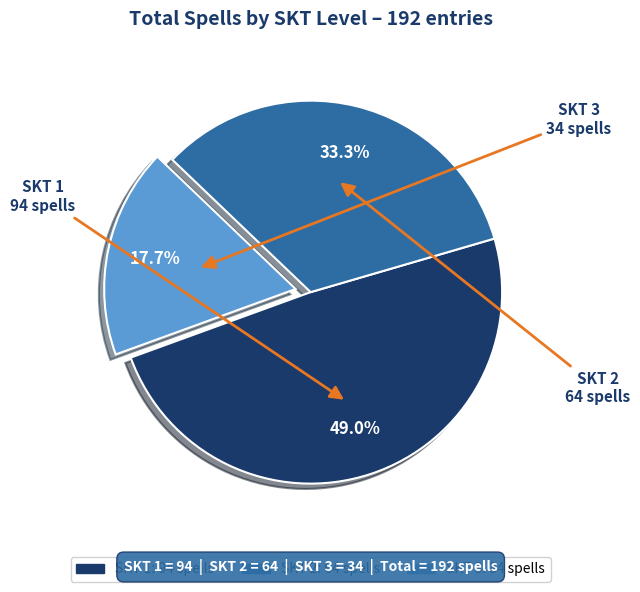

Is there any slice that represents more than half of the pie?

No